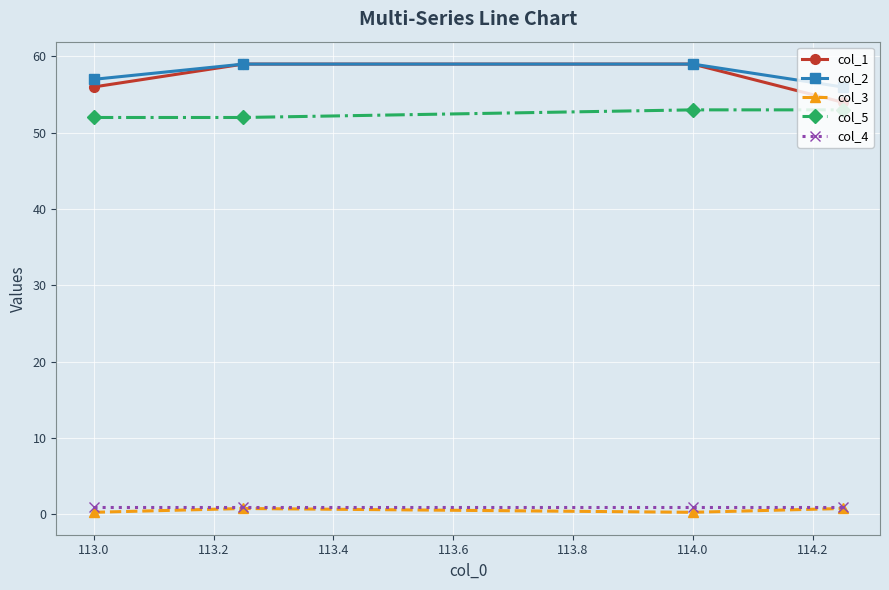

True or false: col_2 and col_4 intersect in this chart.

False